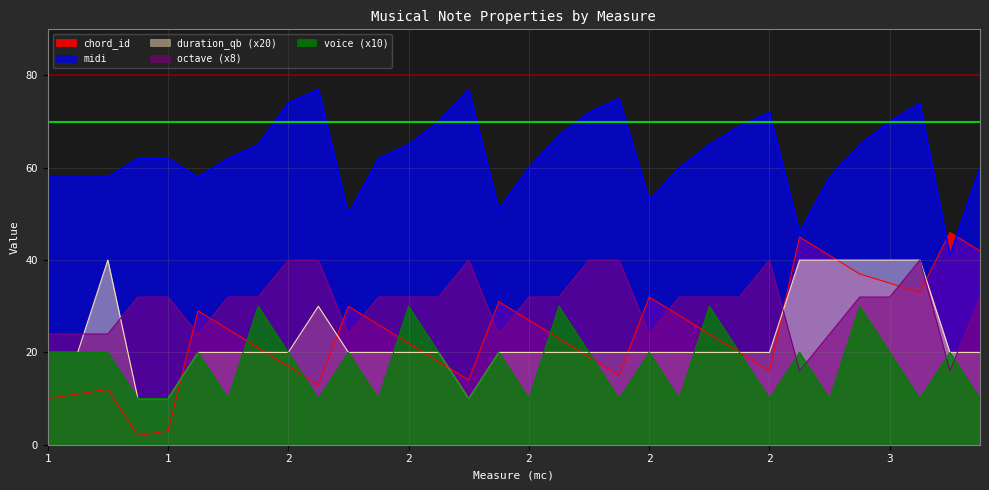

What is the average value of the chord_id series?

24